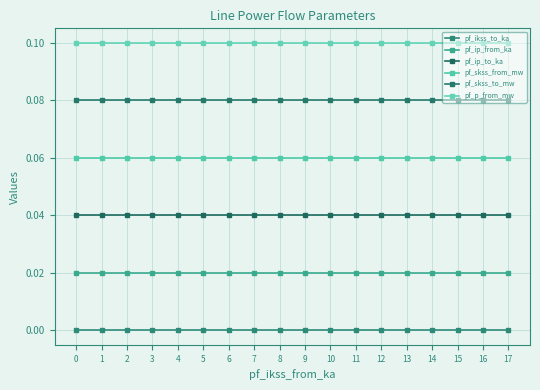

List the series in order of their overall mean, highest first.

pf_p_from_mw, pf_skss_to_mw, pf_skss_from_mw, pf_ip_to_ka, pf_ip_from_ka, pf_ikss_to_ka